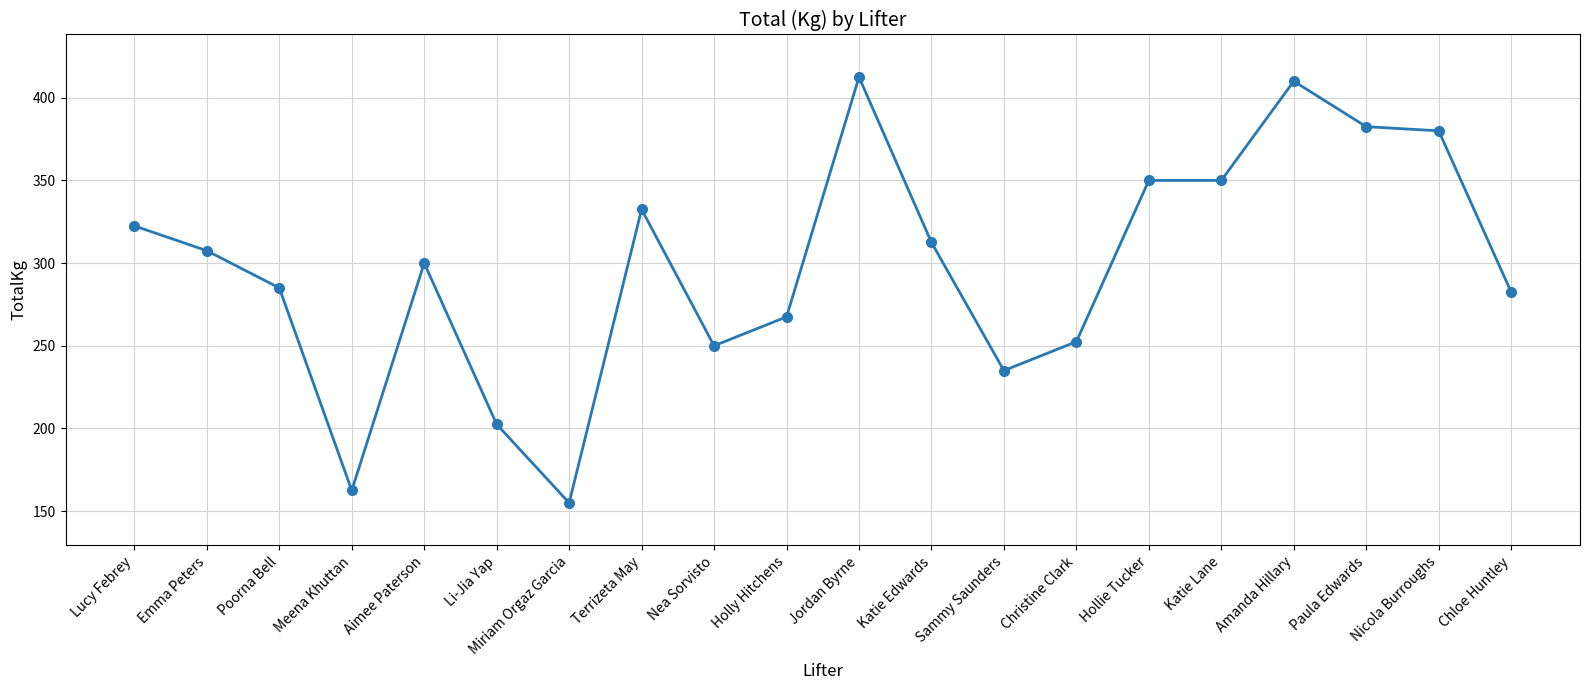

What position from the left is Terrizeta May?

8